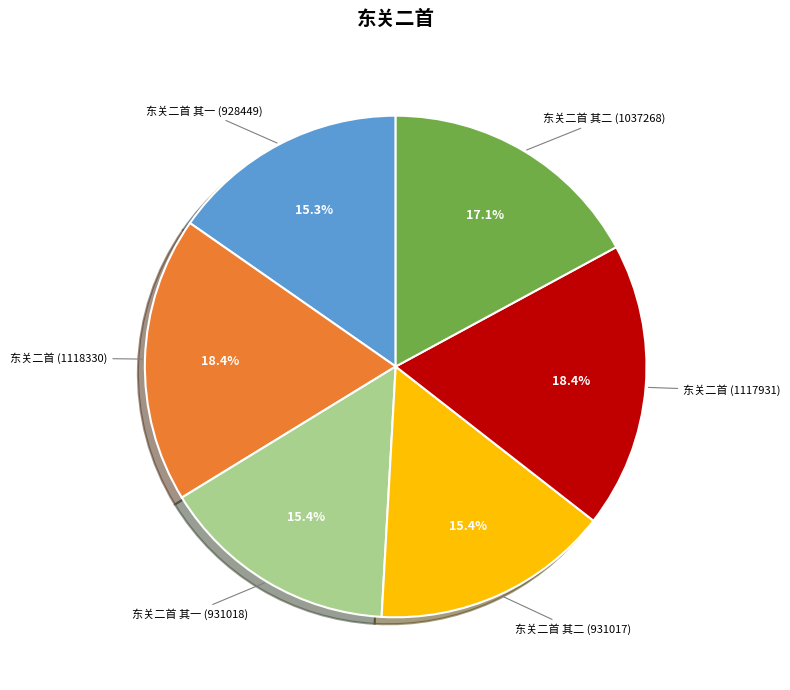

Is there any slice that represents more than half of the pie?

No